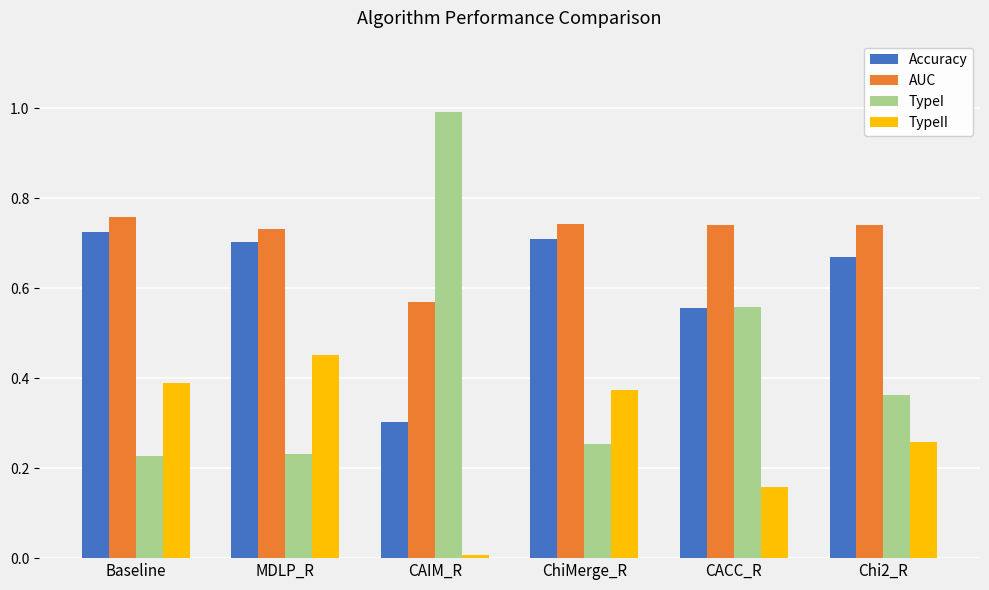

Is the value of Accuracy at CAIM_R greater than the value of TypeI at MDLP_R?

Yes